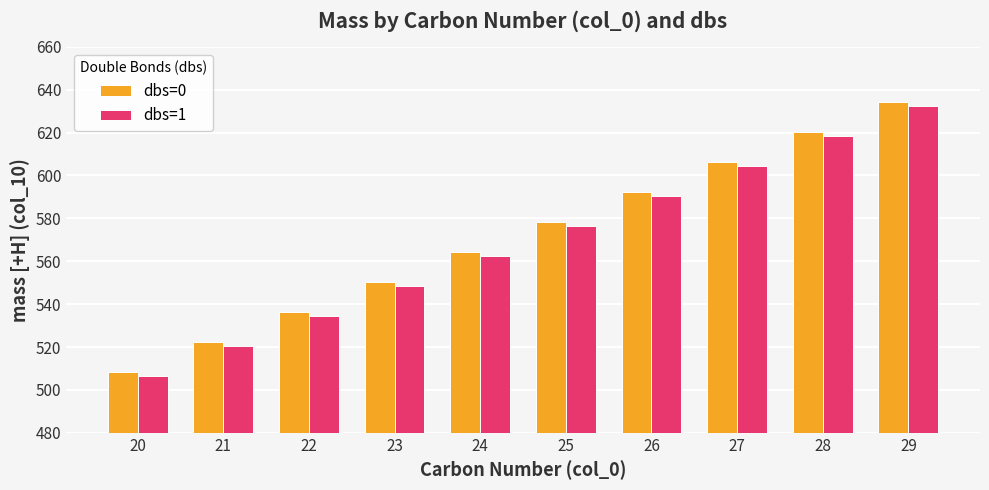

Rank the series at 25 from lowest to highest value.

dbs=1, dbs=0